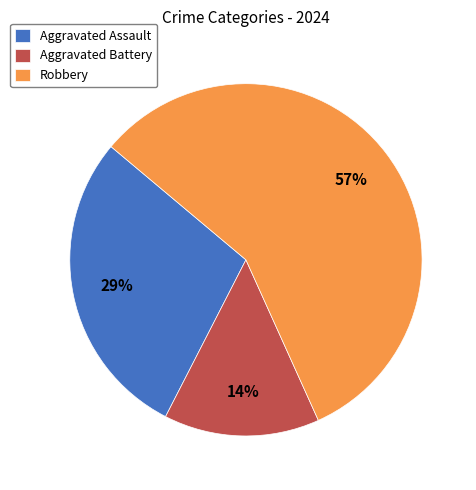

True or false: Robbery accounts for 44% of the total.

False